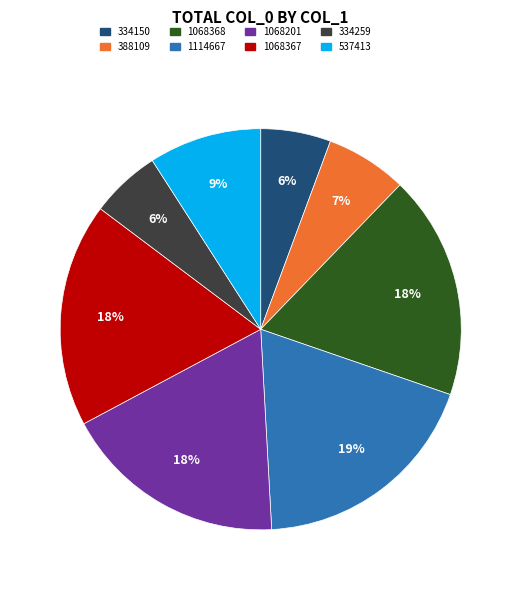

Count the number of slices in the pie.

8